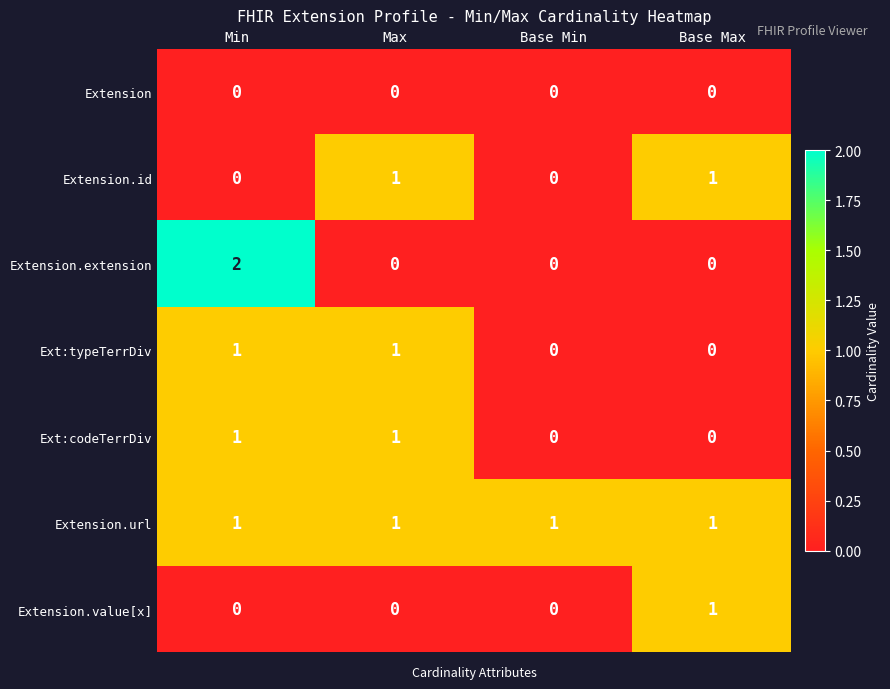

What is the difference between the highest and lowest values at Base Max?

1